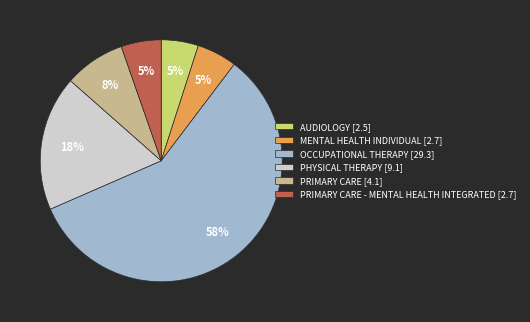

What percentage is the MENTAL HEALTH INDIVIDUAL [2.7] slice, to the nearest percent?

5%